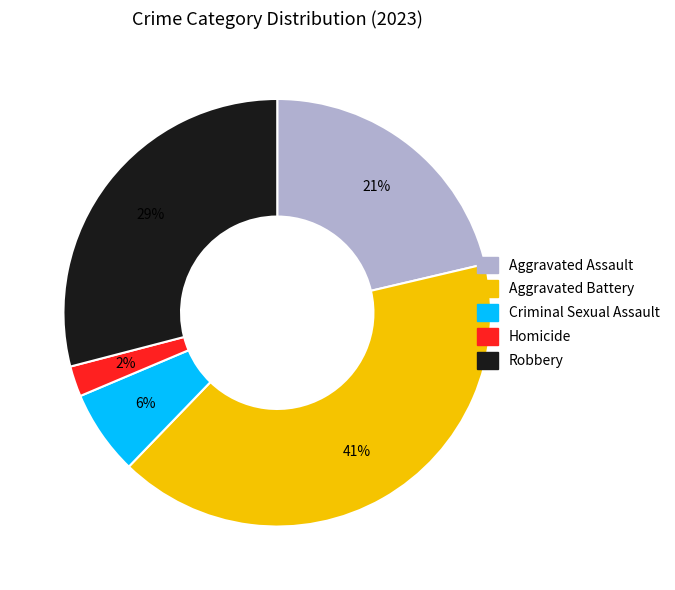

How many slices are in this pie chart?

5